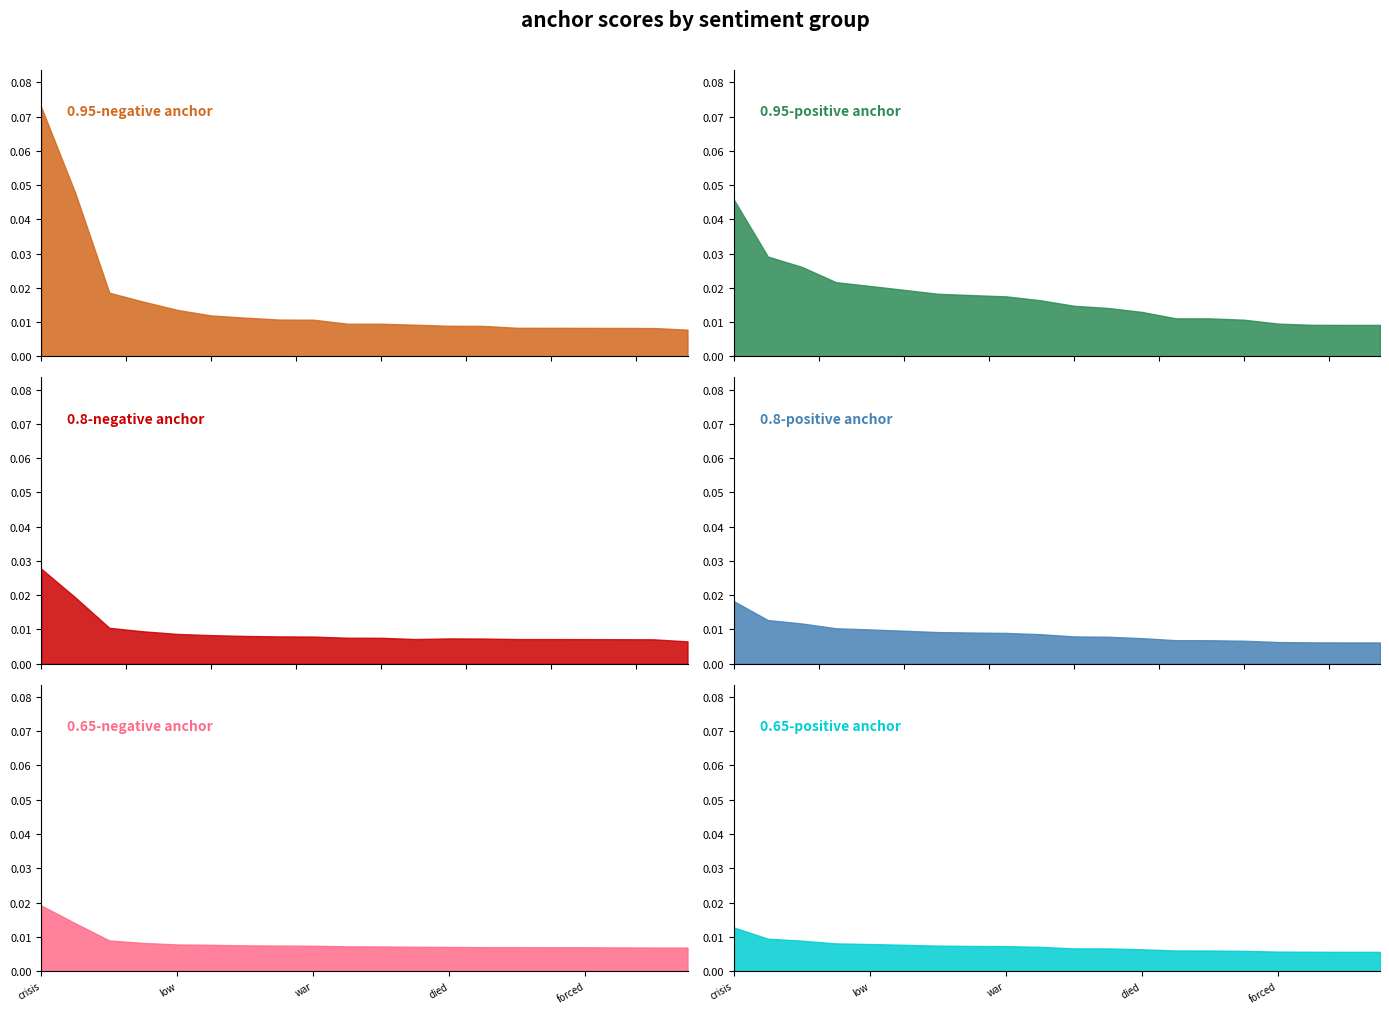

Reading left to right, transcribe all the data shown in this chart.

0.95-negative anchor: 0.1	0.0	0.0	0.0	0.0	0.0	0.0	0.0	0.0	0.0	0.0	0.0	0.0	0.0	0.0	0.0	0.0	0.0	0.0	0.0
0.95-positive anchor: 0.0	0.0	0.0	0.0	0.0	0.0	0.0	0.0	0.0	0.0	0.0	0.0	0.0	0.0	0.0	0.0	0.0	0.0	0.0	0.0
0.8-negative anchor: 0.0	0.0	0.0	0.0	0.0	0.0	0.0	0.0	0.0	0.0	0.0	0.0	0.0	0.0	0.0	0.0	0.0	0.0	0.0	0.0
0.8-positive anchor: 0.0	0.0	0.0	0.0	0.0	0.0	0.0	0.0	0.0	0.0	0.0	0.0	0.0	0.0	0.0	0.0	0.0	0.0	0.0	0.0
0.65-negative anchor: 0.0	0.0	0.0	0.0	0.0	0.0	0.0	0.0	0.0	0.0	0.0	0.0	0.0	0.0	0.0	0.0	0.0	0.0	0.0	0.0
0.65-positive anchor: 0.0	0.0	0.0	0.0	0.0	0.0	0.0	0.0	0.0	0.0	0.0	0.0	0.0	0.0	0.0	0.0	0.0	0.0	0.0	0.0